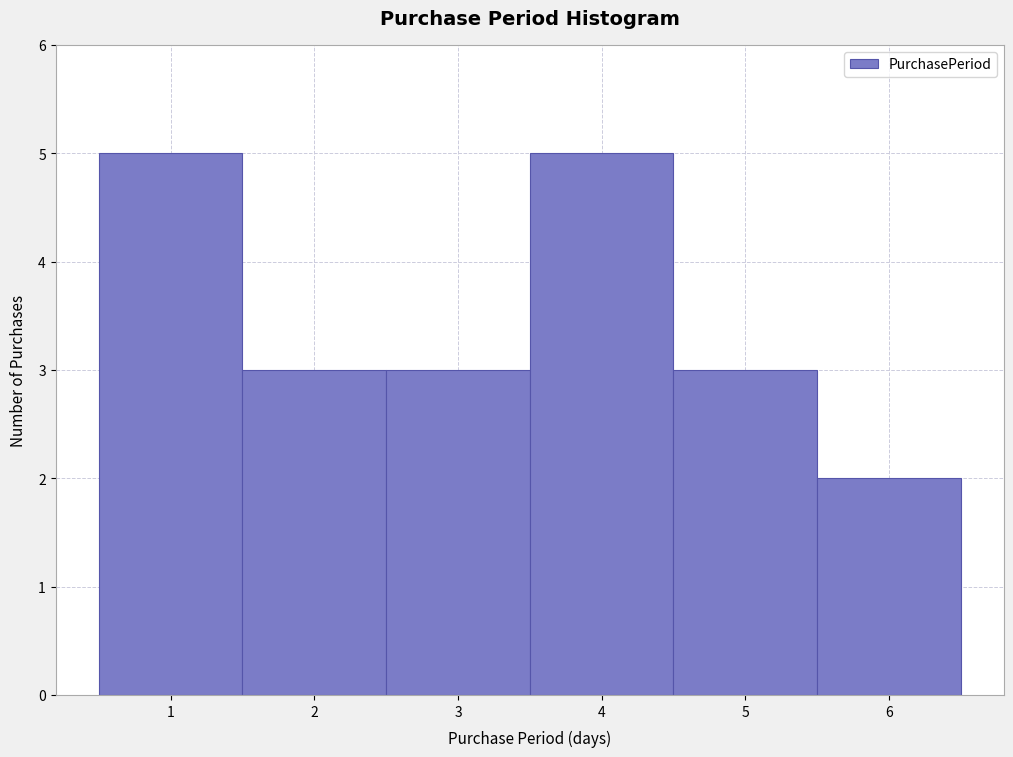

What is the height of the bar covering 0.5 to 1.5 on the x-axis? The values are not printed on the chart, so give them approximately, as read against the axis.

5